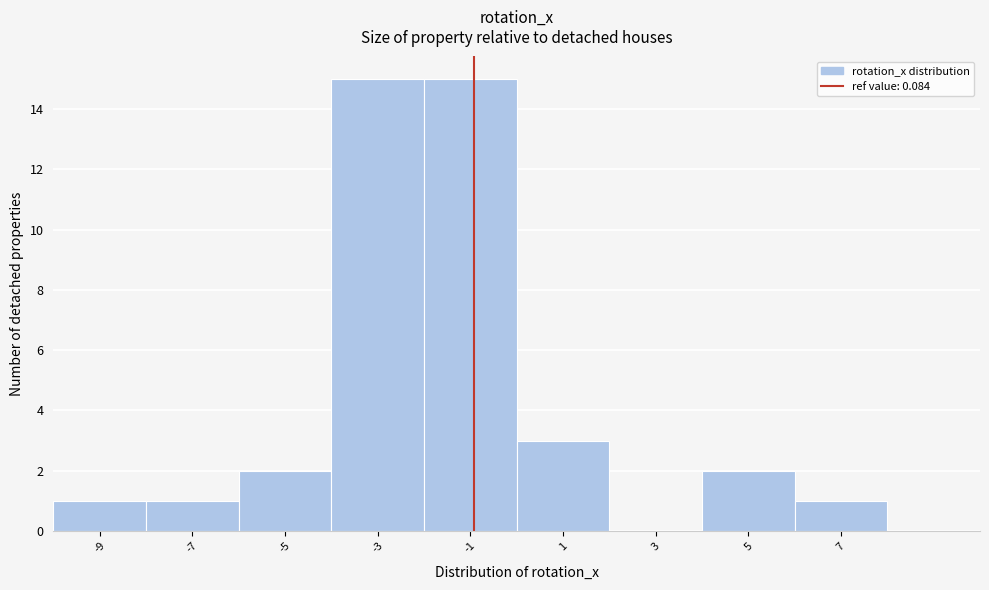

Reading left to right, what are all the values shown in this chart?

-9=1	-7=1	-5=2	-3=15	-1=15	1=3	3=0	5=2	7=1